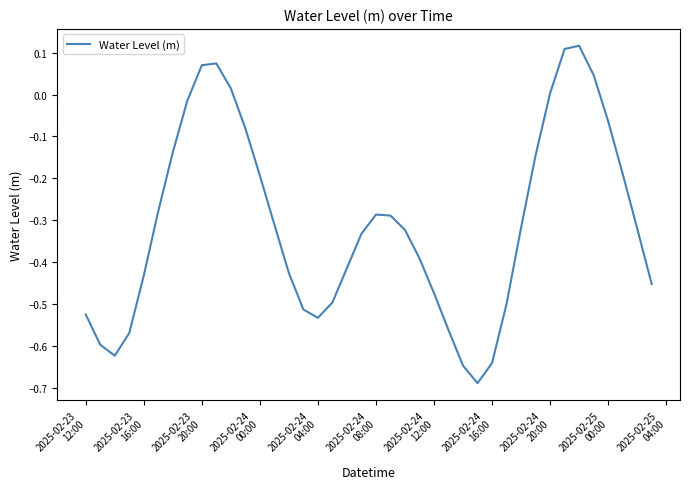

What is the difference between the maximum and minimum values?

0.8